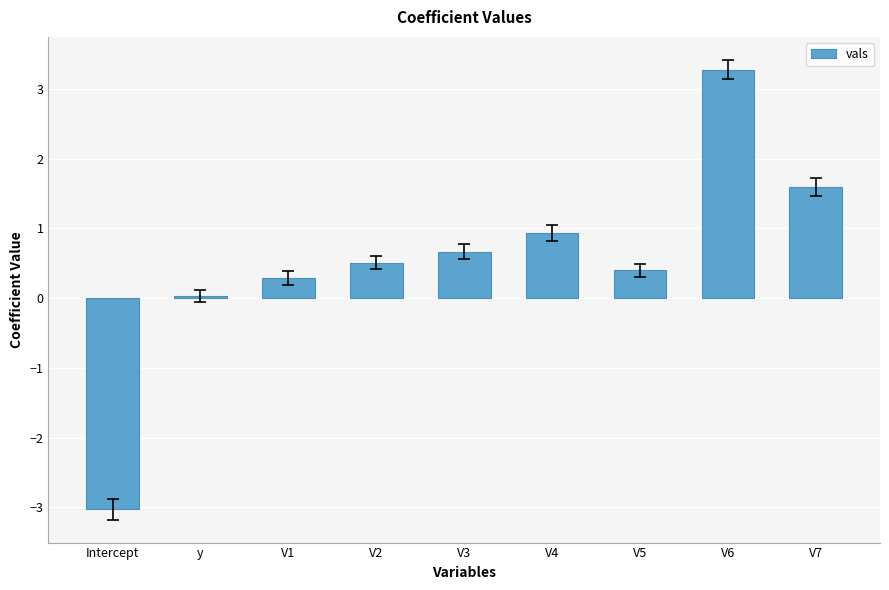

The value at V6 is 1.7. True or false?

False